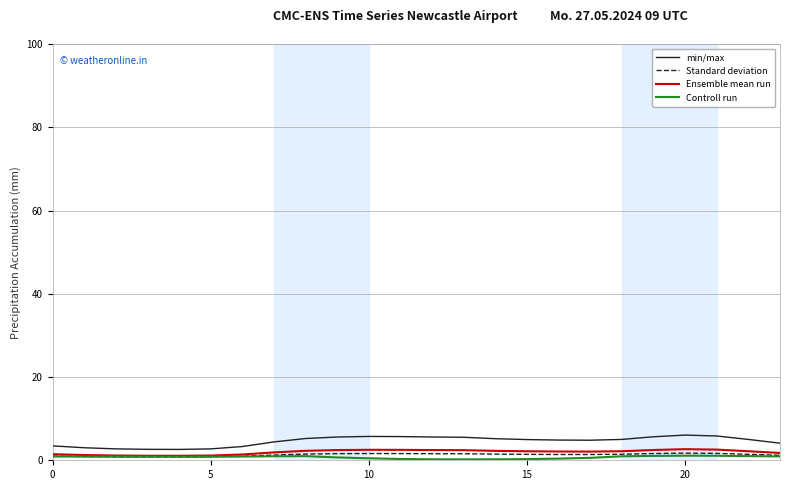

What is the average value of the Standard deviation series?

1.3